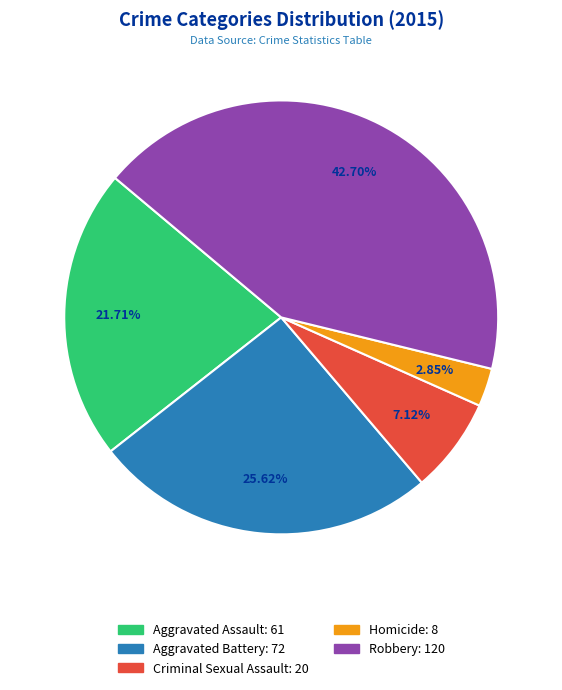

Count the number of slices in the pie.

5